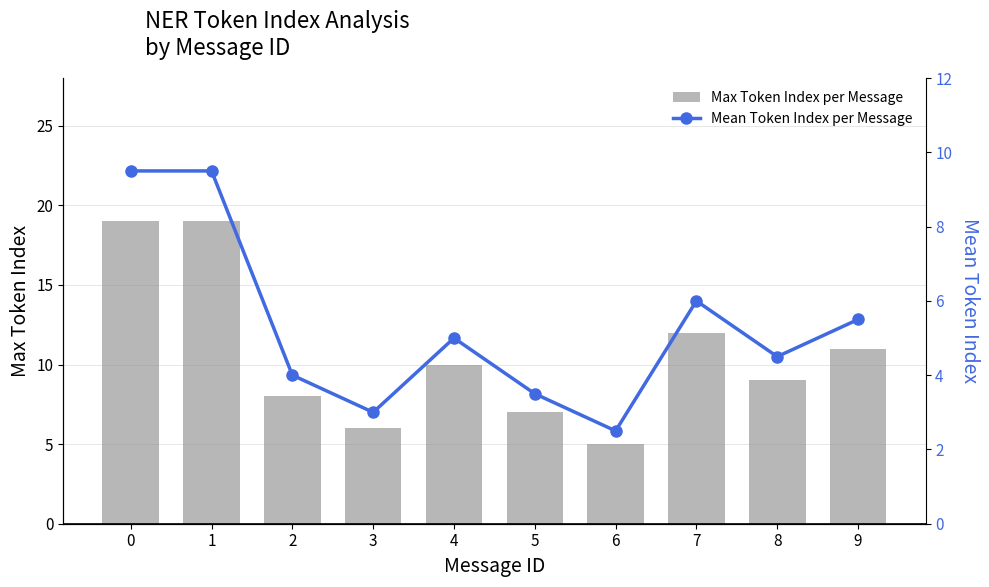

Which series has the largest total across all categories?

Max Token Index per Message